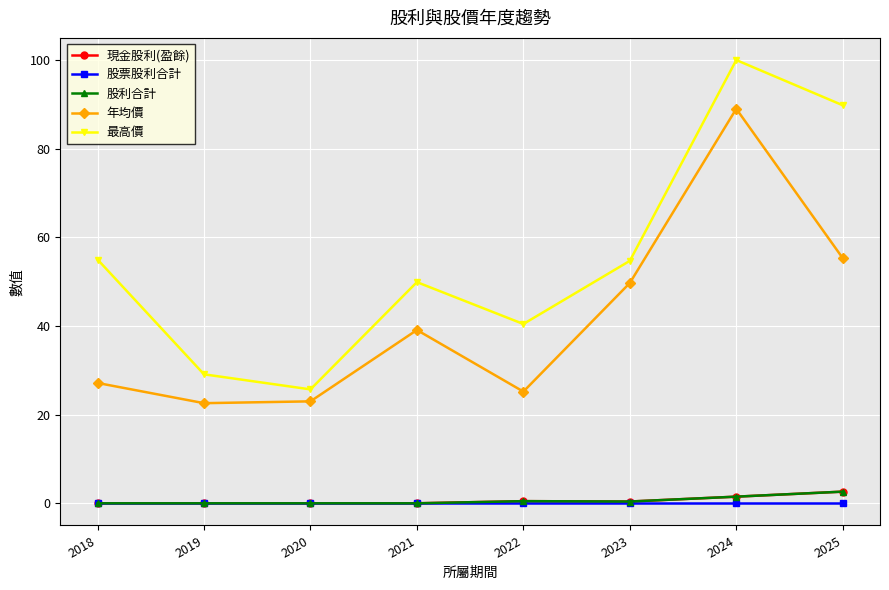

Reading left to right, list all the values displayed in this chart.

現金股利(盈餘): 0.0	0.0	0.0	0.0	0.5	0.4	1.5	2.6
股票股利合計: 0.0	0.0	0.0	0.0	0.0	0.0	0.0	0.0
股利合計: 0.0	0.0	0.0	0.0	0.5	0.4	1.5	2.6
年均價: 27.1	22.6	23.0	39.1	25.2	49.7	89.0	55.3
最高價: 55.0	29.1	25.7	49.9	40.5	54.7	100.0	89.8